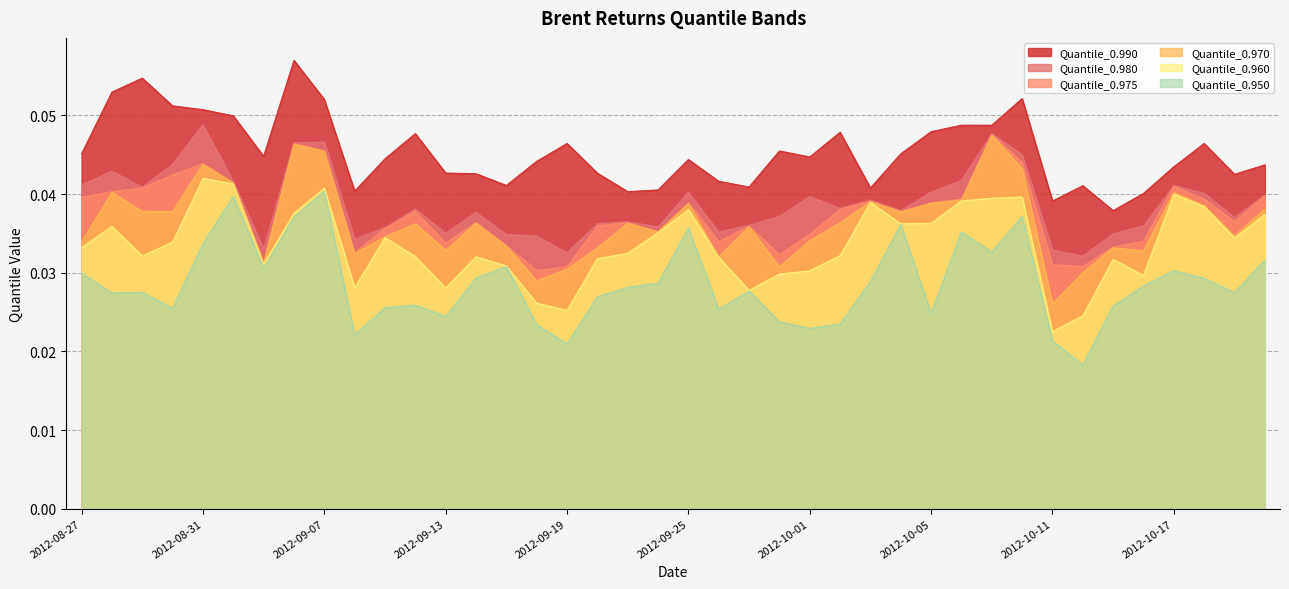

What is the highest value of the Quantile_0.990 series?

0.1